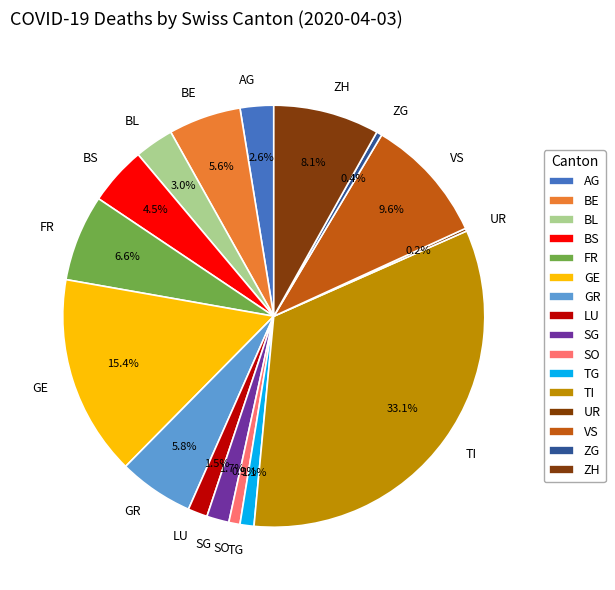

Does any single category account for the majority?

No